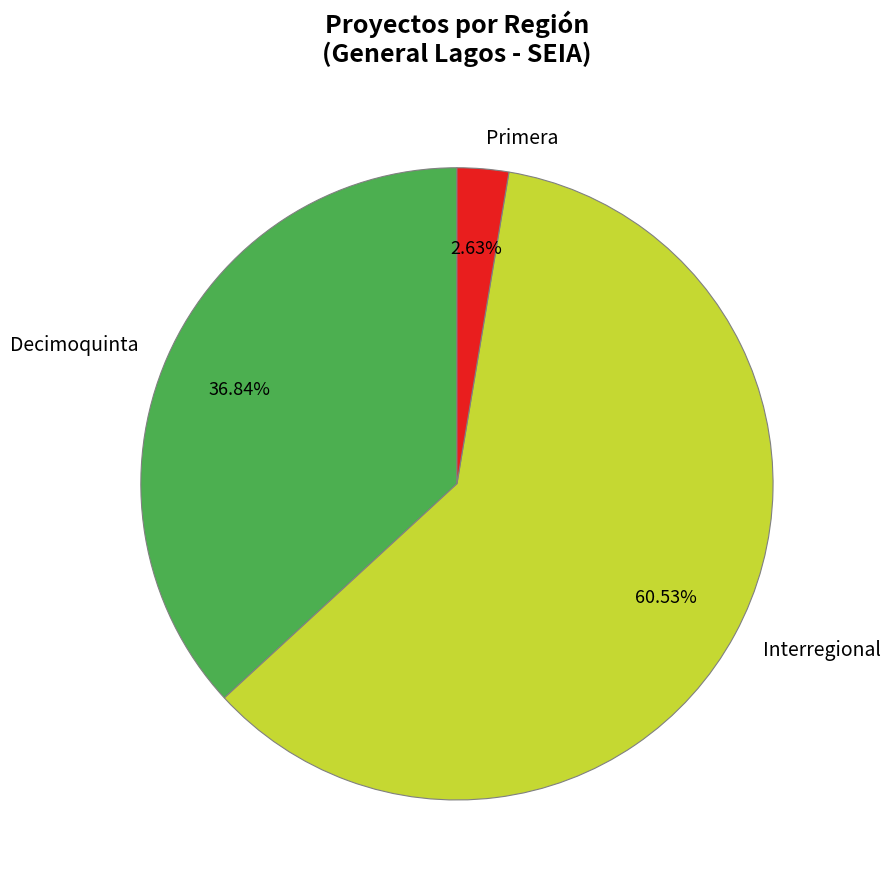

To the nearest percent, what is the difference between the Decimoquinta and Primera slice percentages?

34%